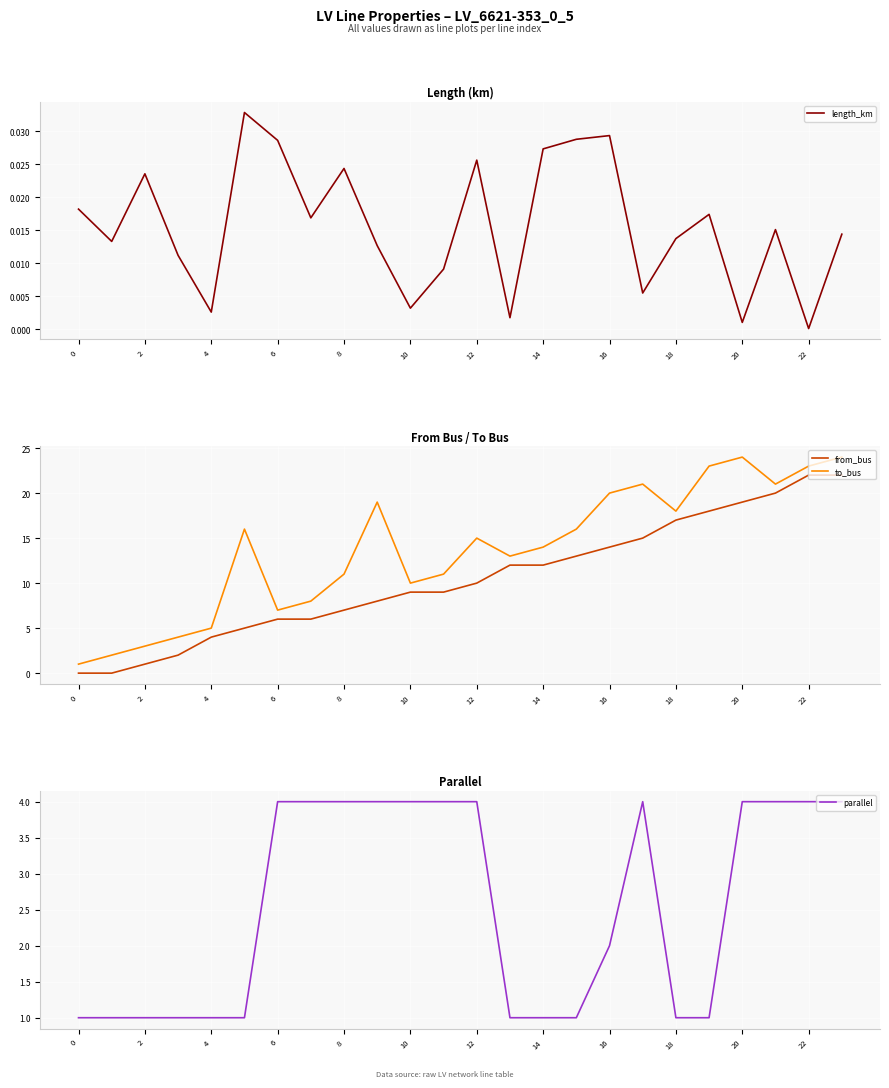

At which label does from_bus first exceed 10?

13